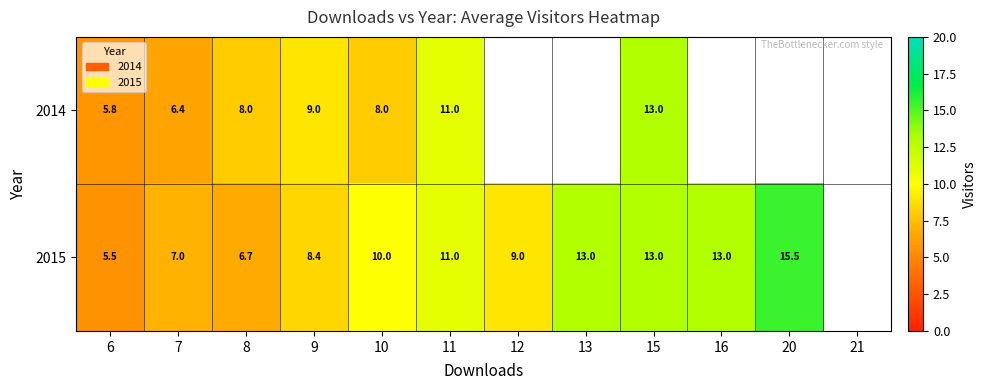

Is the value of 2014 at 10 greater than the value of 2015 at 11?

No